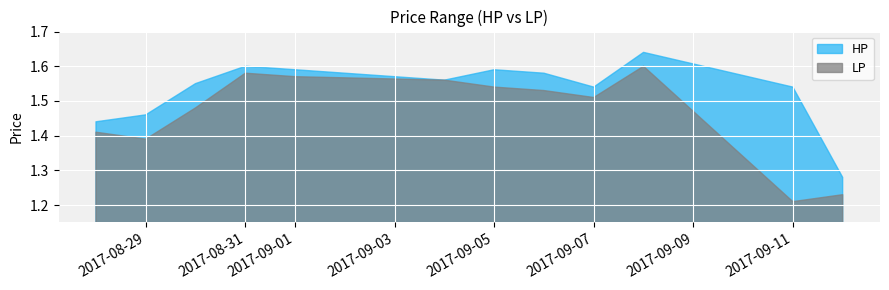

True or false: LP and HP cross at least once.

False